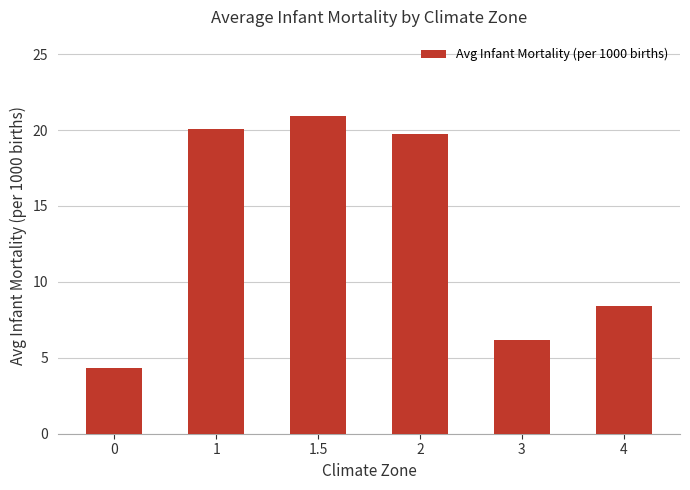

Are the bars horizontal?

No